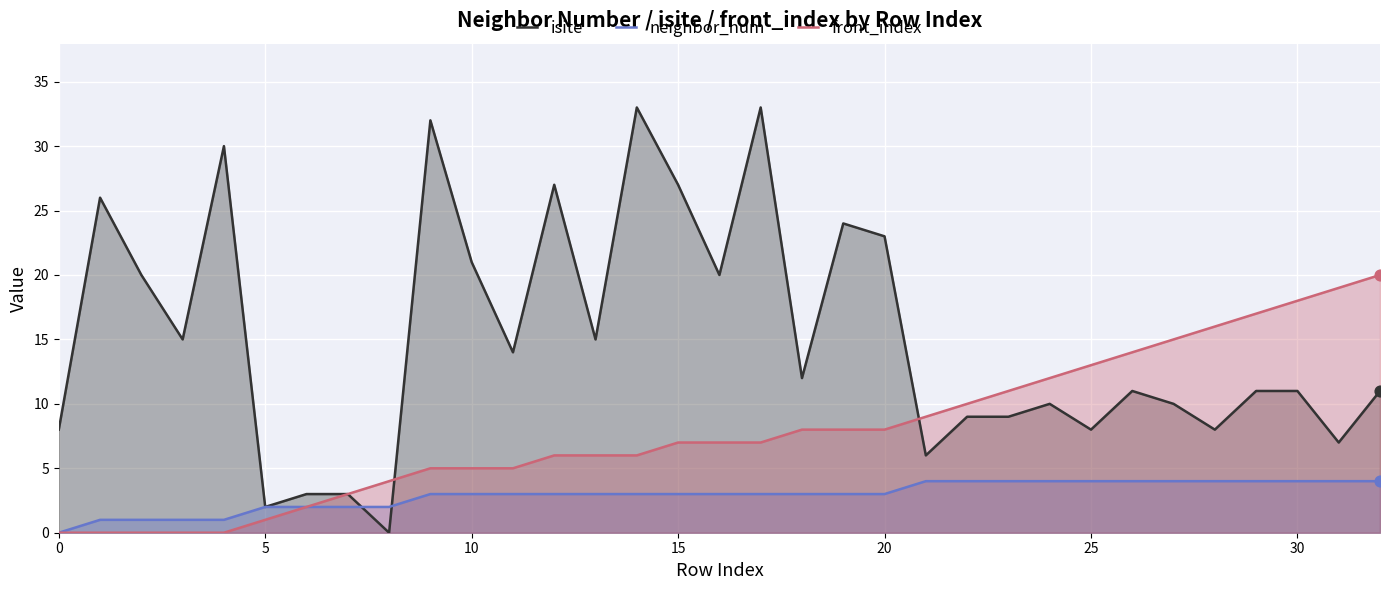

Which series has the largest total across all categories?

isite